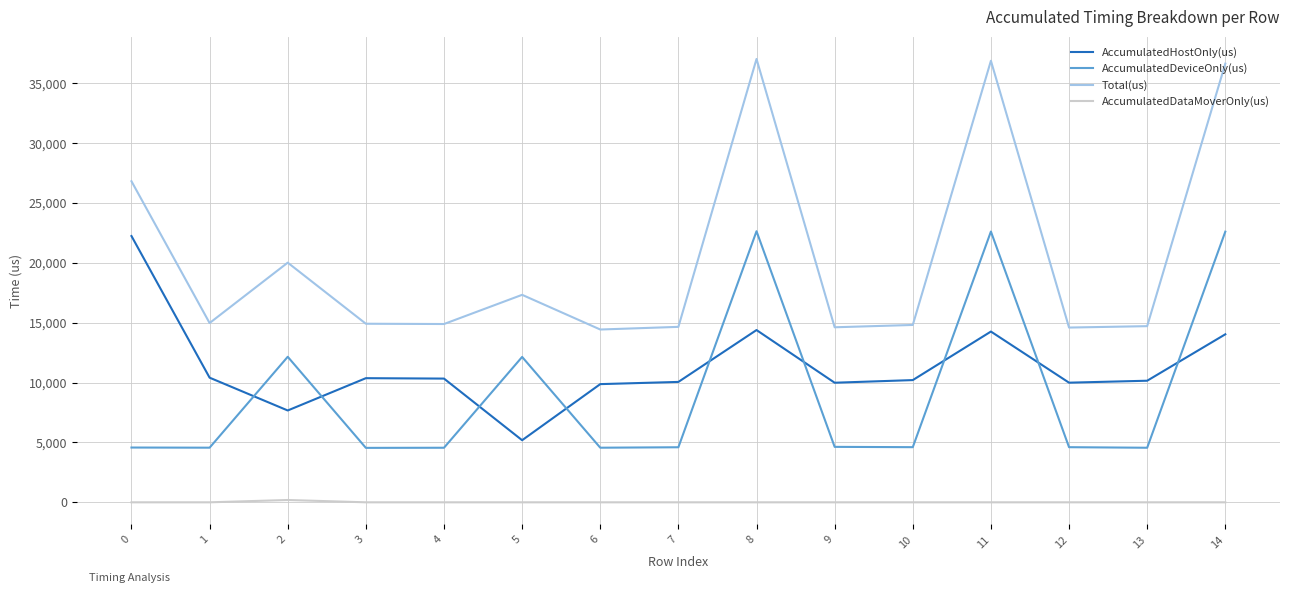

Between 11 and 13, which series saw the biggest shift?

Total(us)